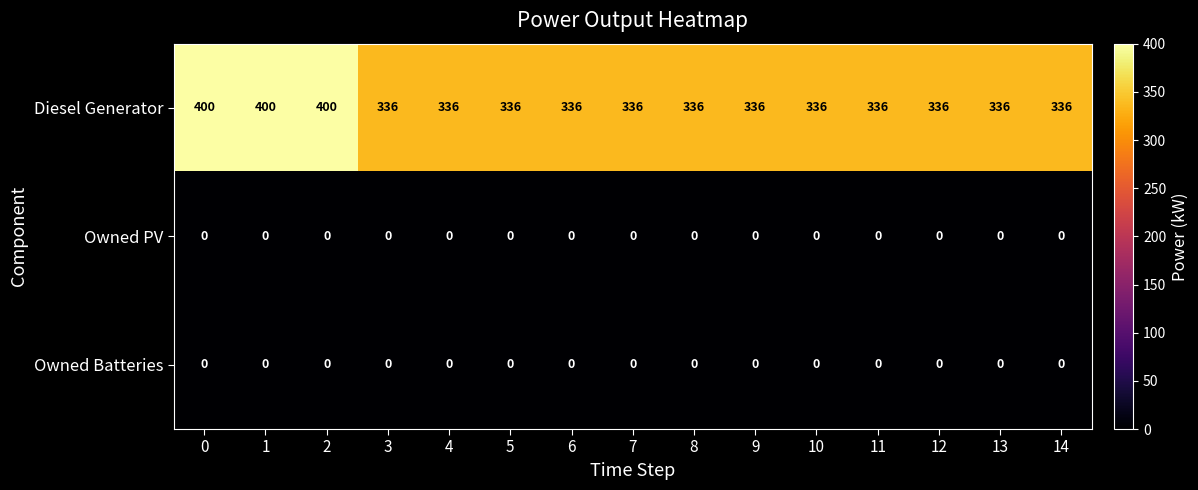

Is the value of Owned Batteries at 12 greater than the value of Diesel Generator at 4?

No